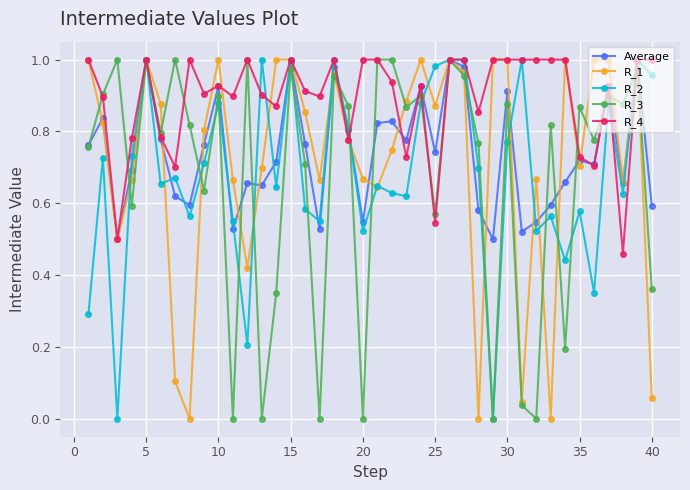

Which series has the largest total across all categories?

R_4